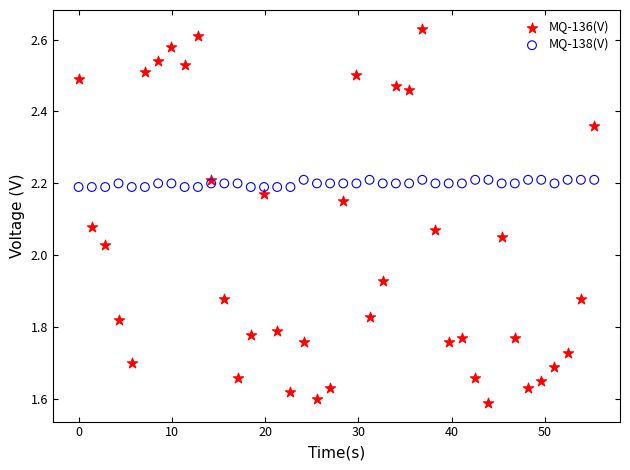

What is the X range (max minus min) for the scatter plot?

55.3